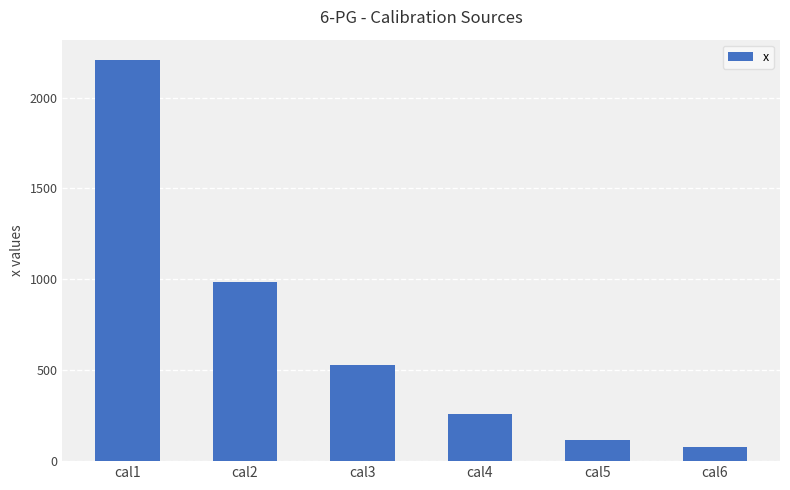

Reading right to left, extract all data points from this chart.

cal6=79.2	cal5=114.6	cal4=257.6	cal3=531.5	cal2=984.8	cal1=2208.3